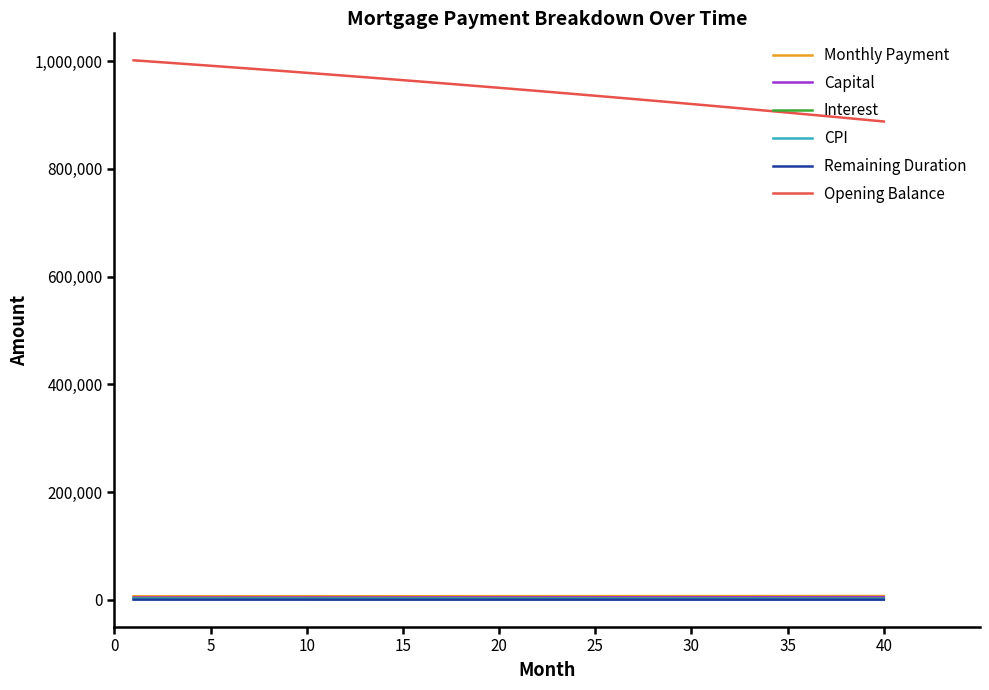

True or false: Opening Balance and CPI intersect in this chart.

False